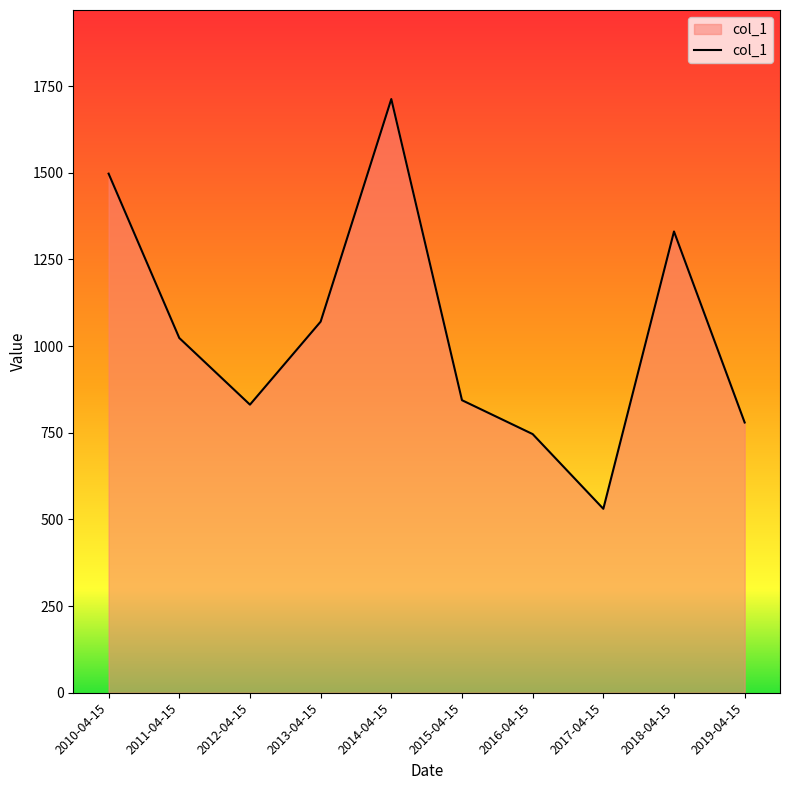

The value at 2019-04-15 is 377.6. True or false?

False